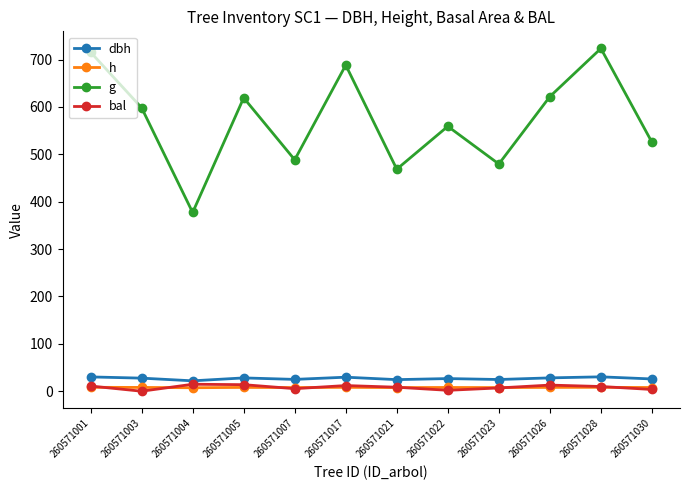

What is the approximate value of dbh at 260571026?

28.1